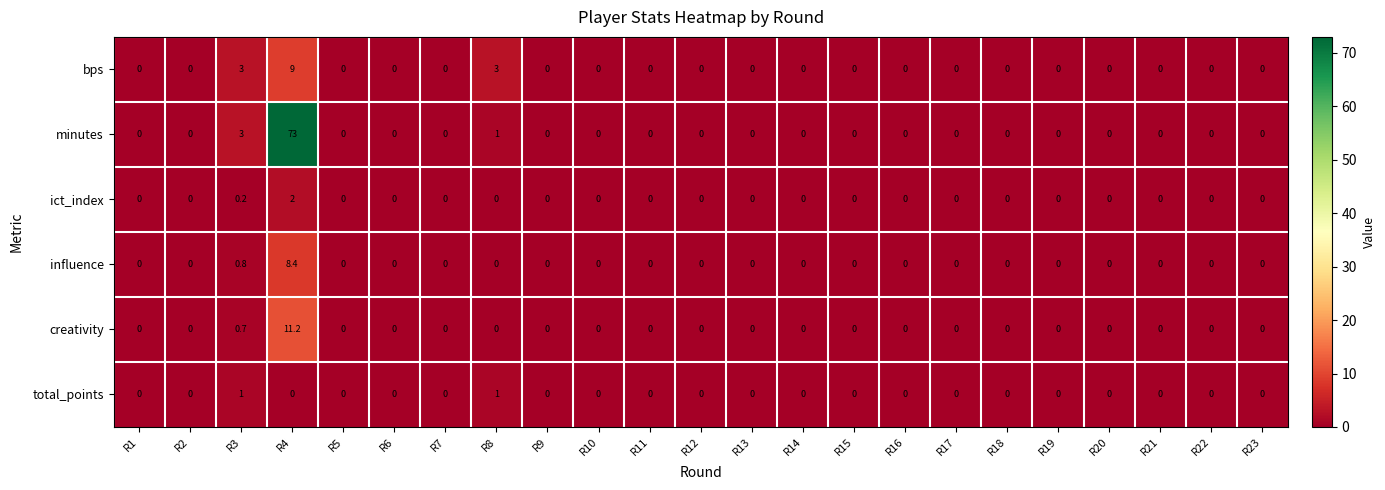

Rank the series by their maximum value, from highest to lowest.

minutes, creativity, bps, influence, ict_index, total_points